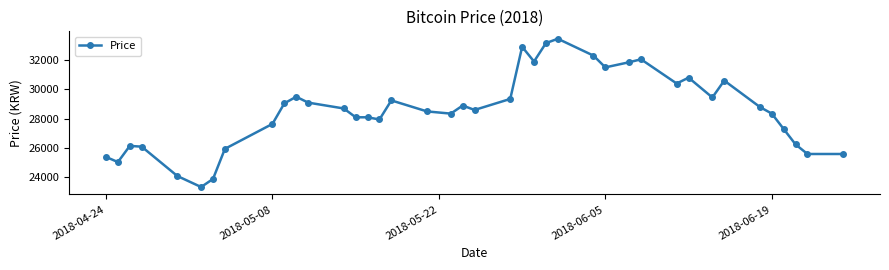

What is the average value?

28584